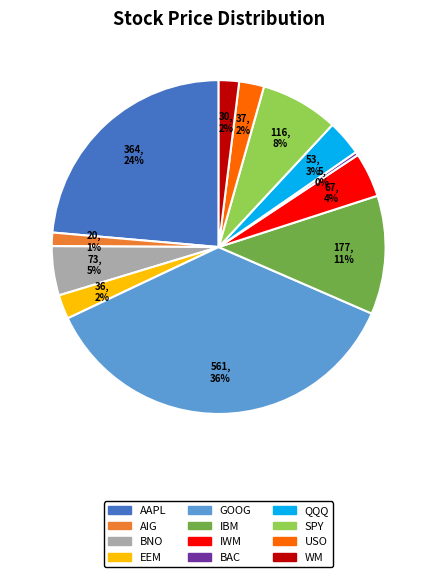

Approximately how many times larger is the value at SPY compared to BAC?

22.5